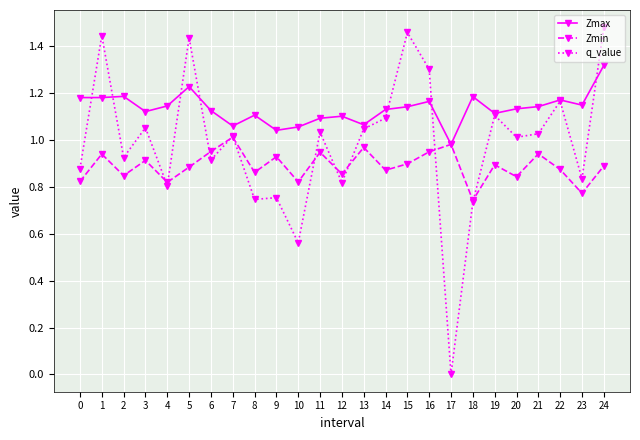

List the series in order of their overall mean, lowest first.

Zmin, q_value, Zmax